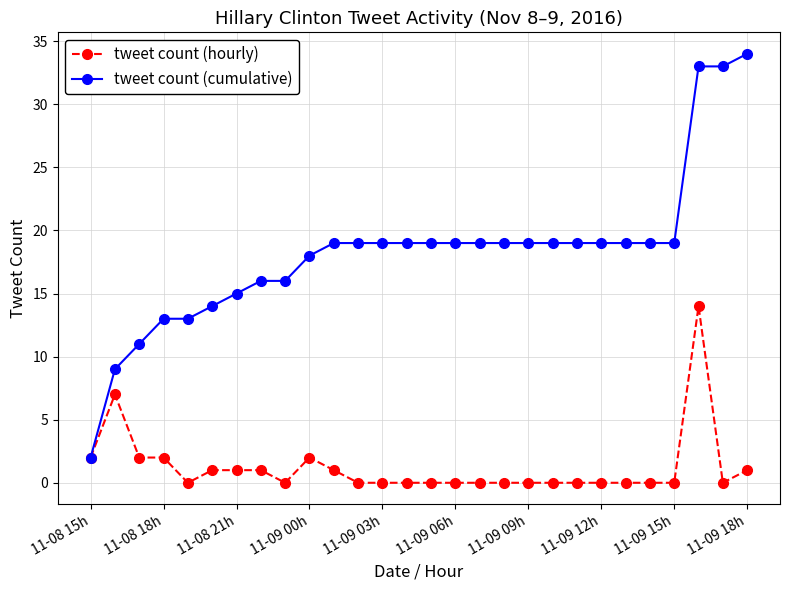

Which series has the widest spread of values?

tweet count (cumulative)